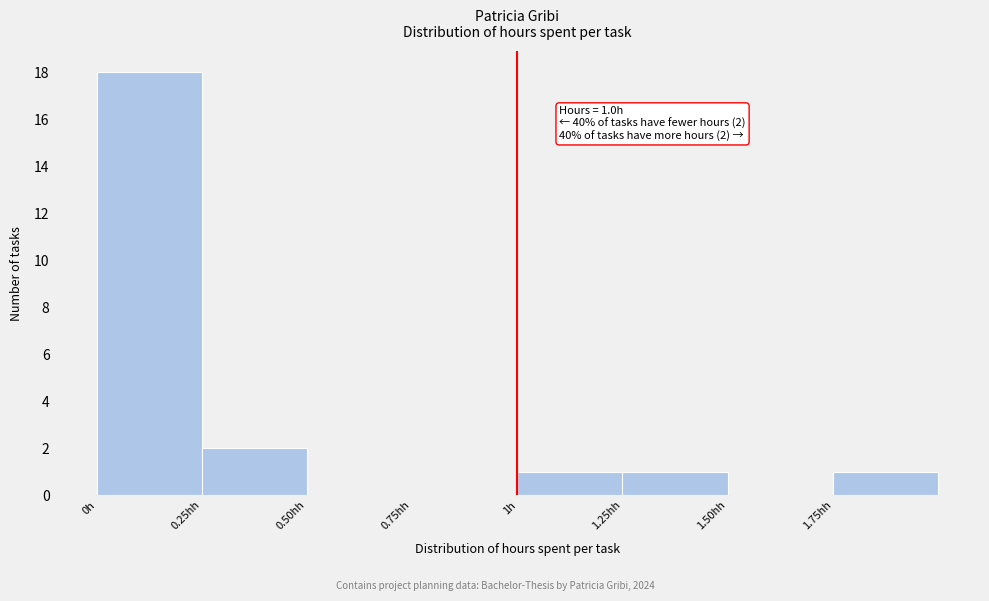

Reading left to right, what are all the values shown in this chart?

0h=18	0.25hh=2	0.50hh=0	0.75hh=0	1h=1	1.25hh=1	1.50hh=0	1.75hh=1